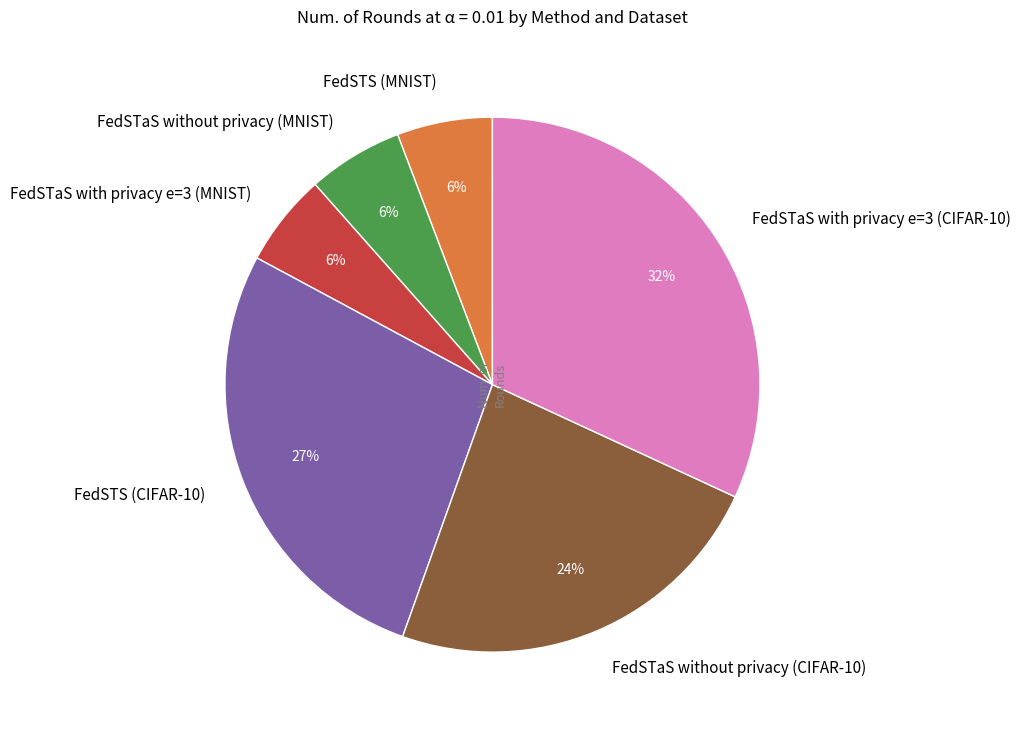

To the nearest percent, what is the difference between the largest and smallest slice percentages?

26%